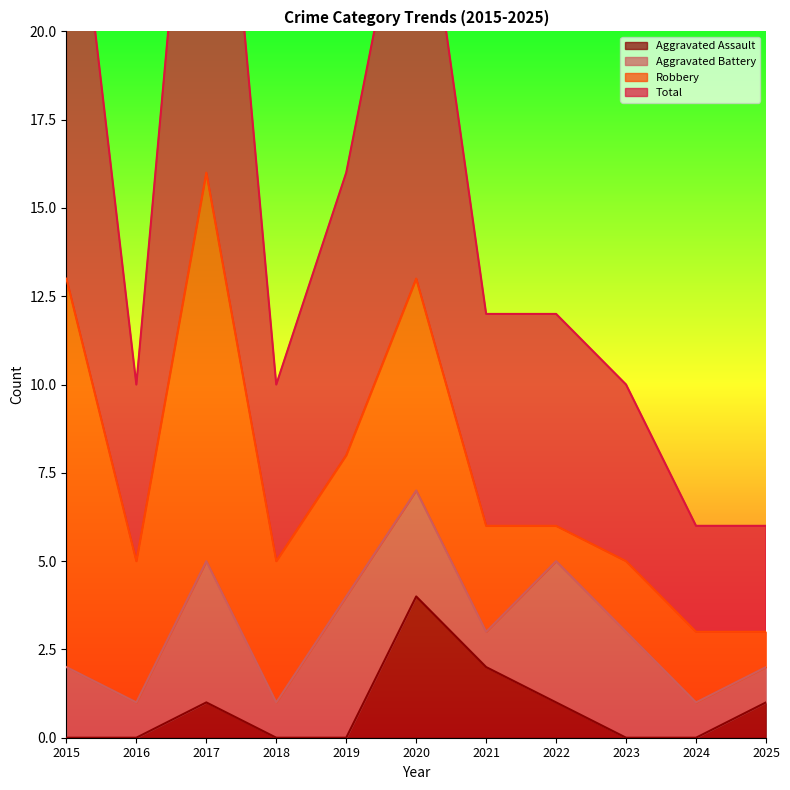

In Aggravated Assault, how many points are higher than both neighbors (excluding endpoints)?

2